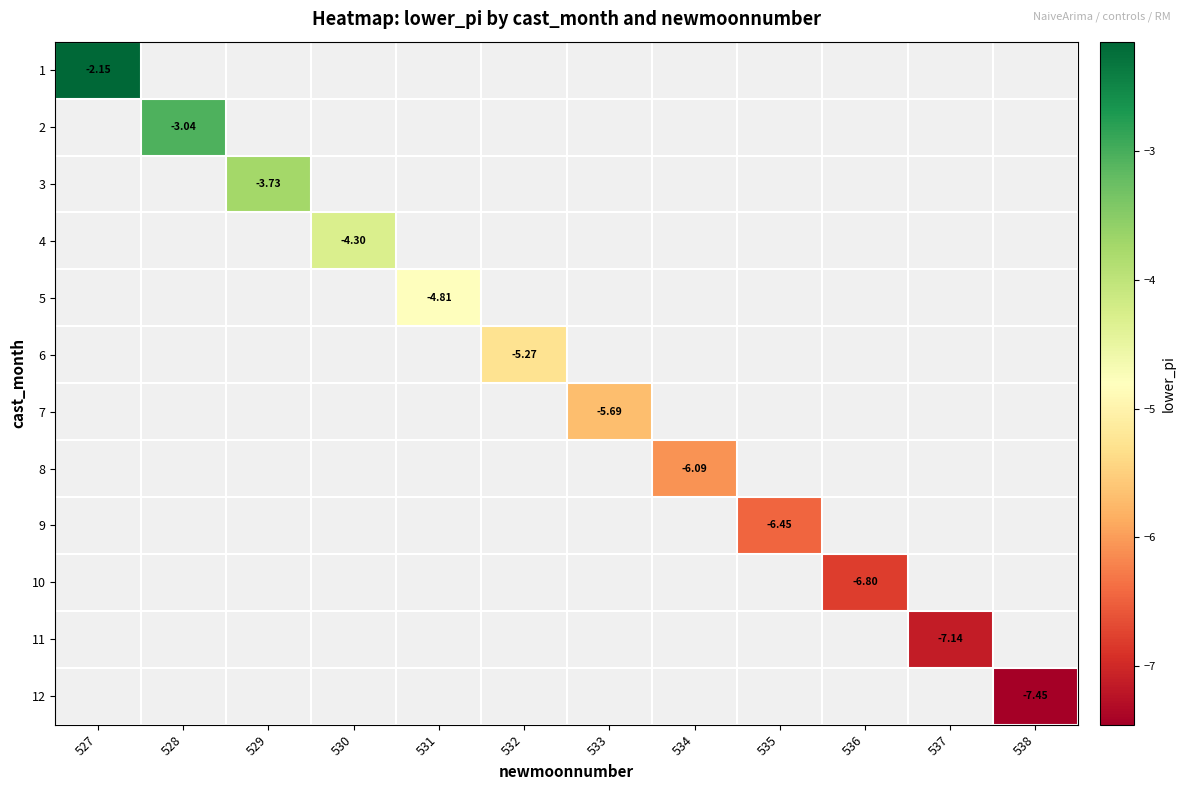

Which label corresponds to the largest value in the chart?

527